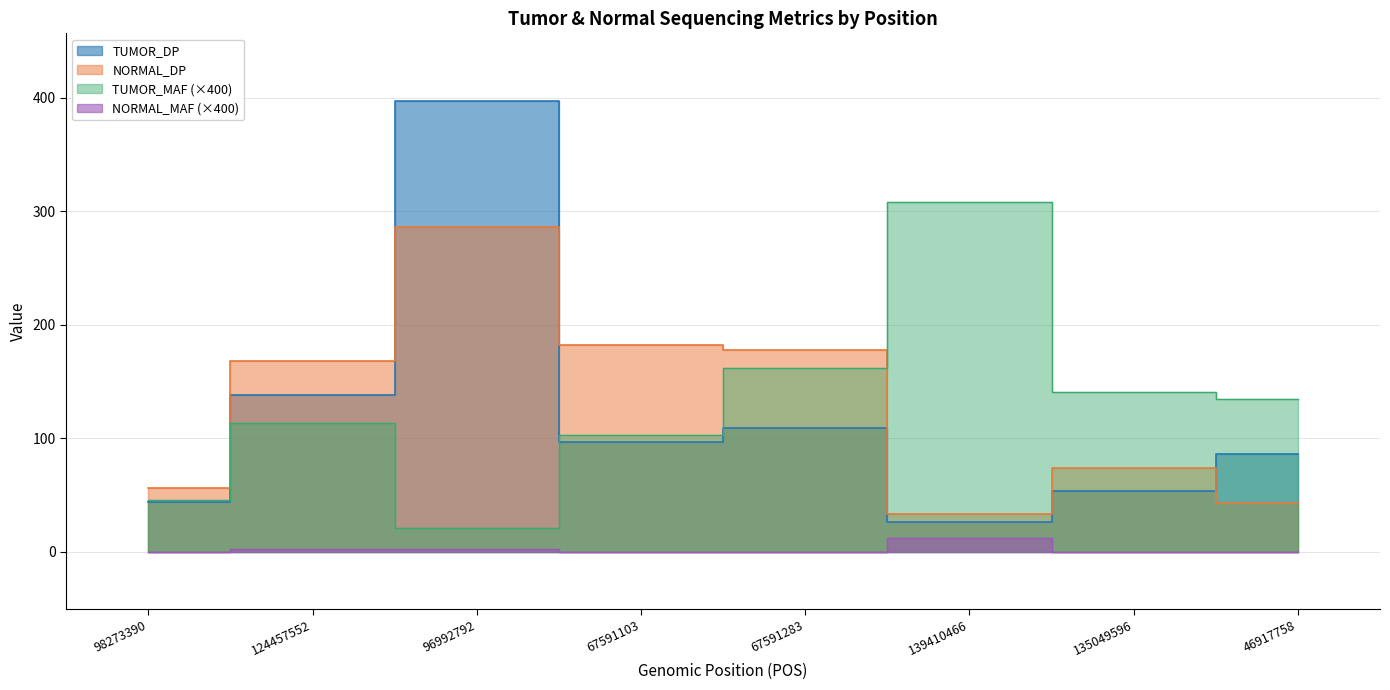

Between 98273390 and 96992792, which series saw the biggest shift?

TUMOR_DP